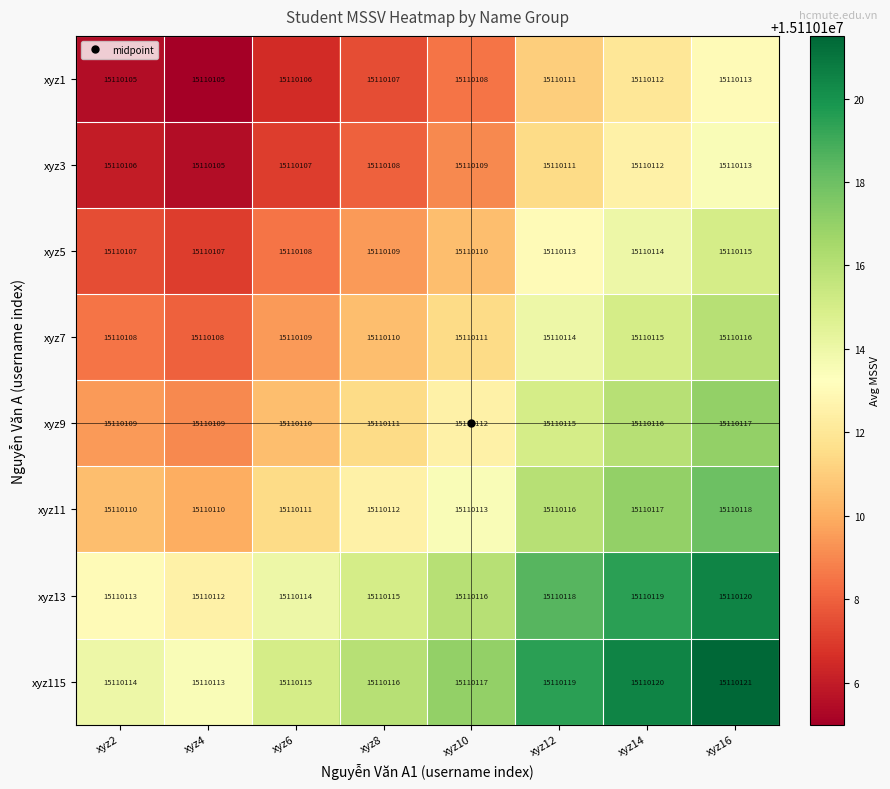

What is the minimum value shown in the chart?

15110105